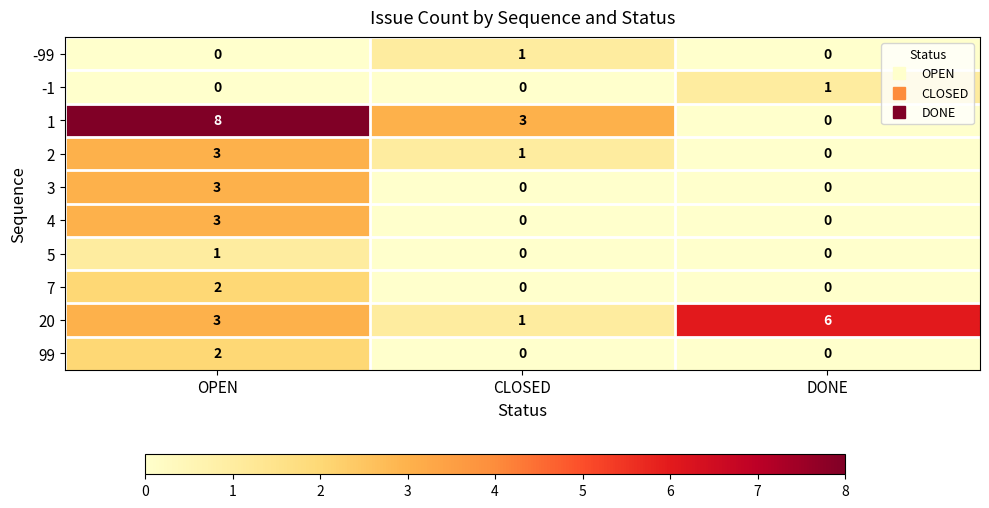

Count the 4 values in the range 0 to 3.

3